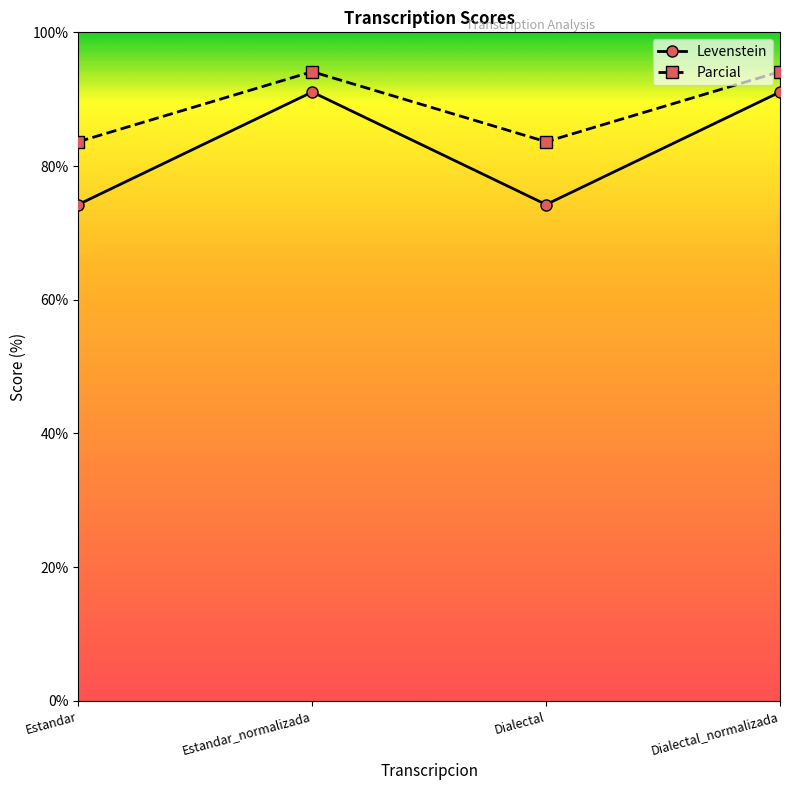

What is the approximate value of Parcial at Dialectal_normalizada?

94.1